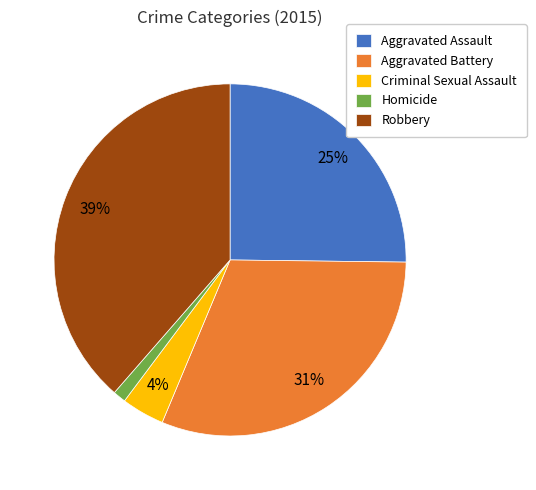

What is the largest slice in the pie chart?

Robbery